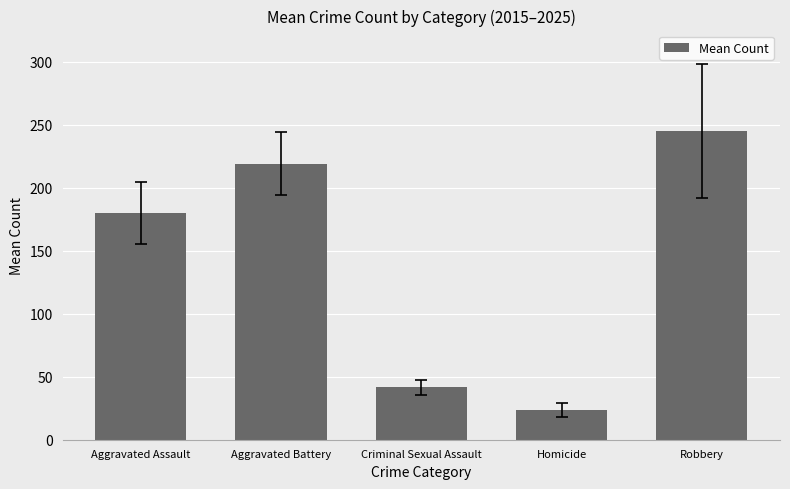

What is the difference between the maximum and second lowest values?

203.6